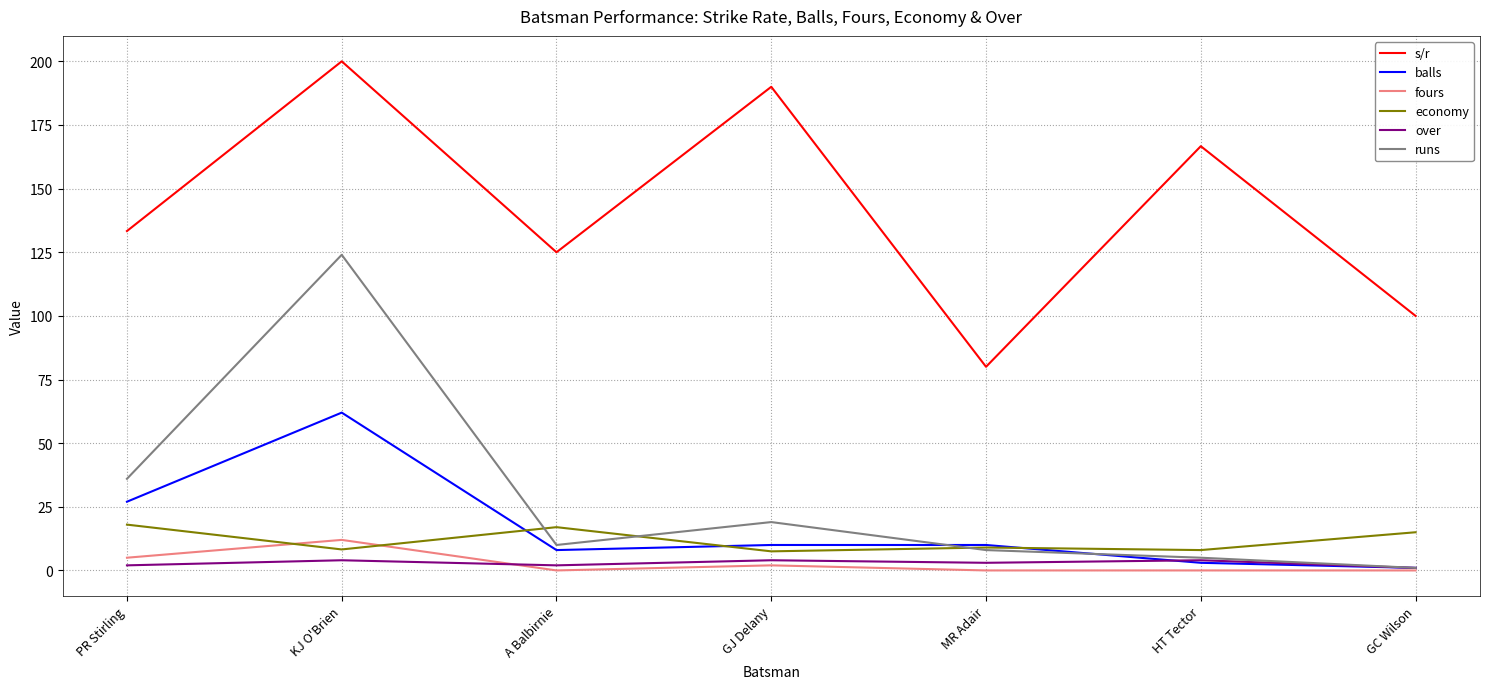

Where is the first local maximum for balls?

KJ O'Brien